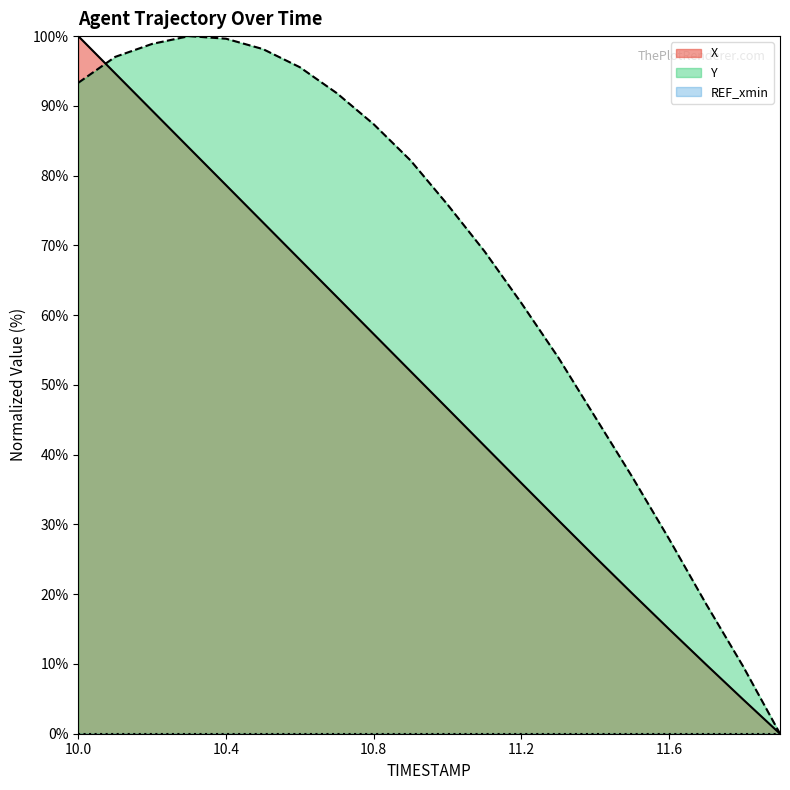

Reading right to left, what are all the values shown in this chart?

X: 11.9=0.0	11.8=4.9	11.7=9.9	11.6=15.0	11.5=20.1	11.4=25.3	11.3=30.6	11.2=35.9	11.1=41.3	11.0=46.6	10.9=51.9	10.8=57.3	10.7=62.6	10.6=68.0	10.5=73.3	10.4=78.6	10.3=84.0	10.2=89.3	10.1=94.7	10.0=100.0
Y: 11.9=0.0	11.8=9.7	11.7=18.6	11.6=27.9	11.5=36.8	11.4=45.4	11.3=53.9	11.2=61.7	11.1=69.1	11.0=75.8	10.9=82.2	10.8=87.4	10.7=91.8	10.6=95.5	10.5=98.1	10.4=99.6	10.3=100.0	10.2=98.9	10.1=97.0	10.0=93.3